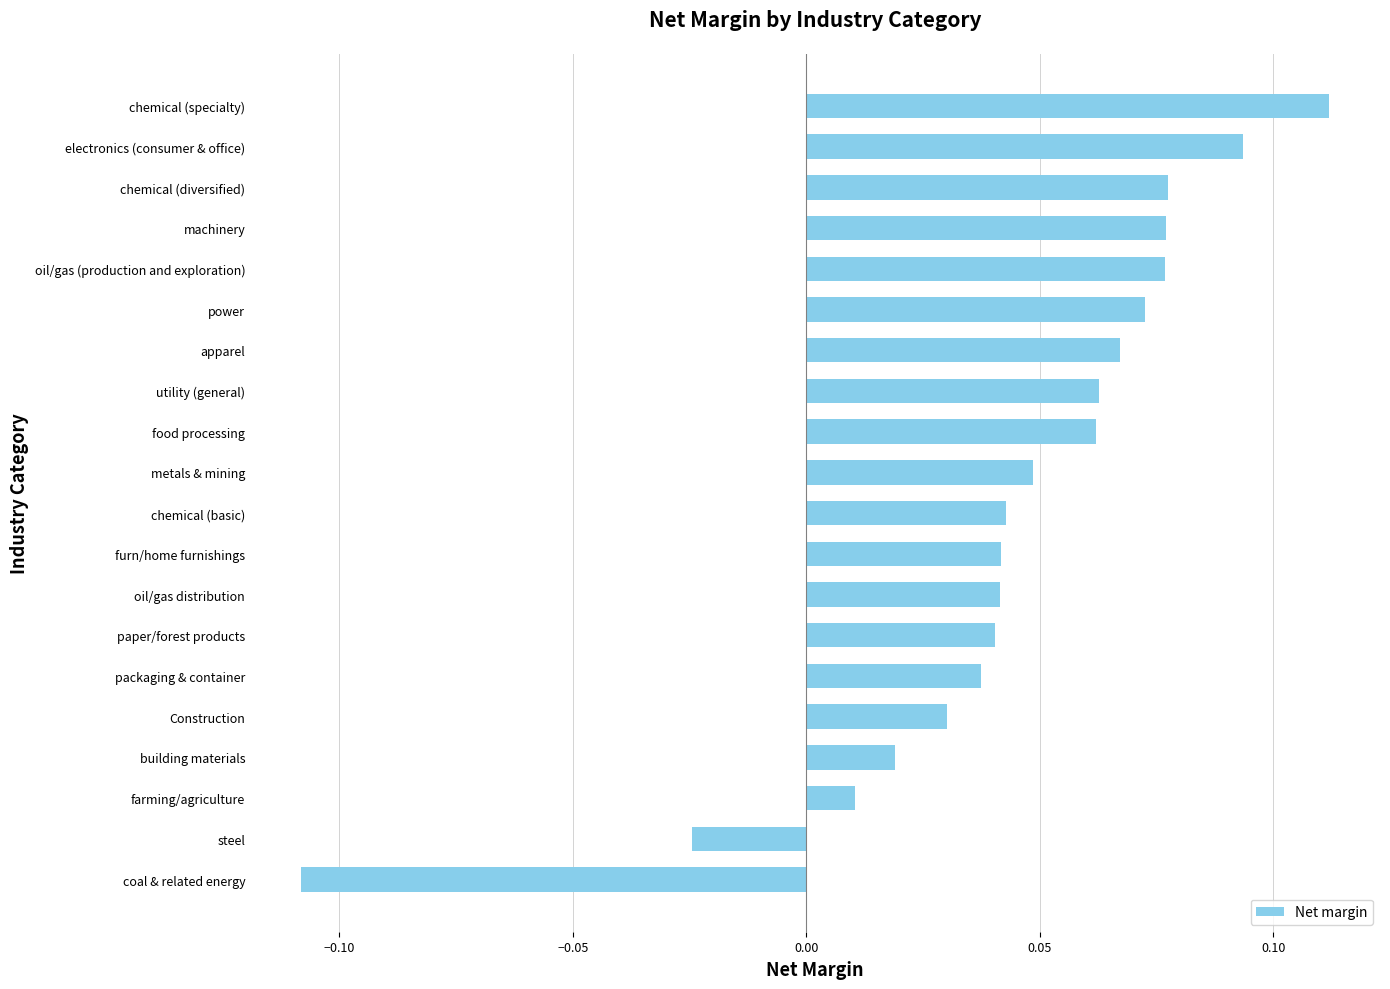

What is the sum of all values?

0.9